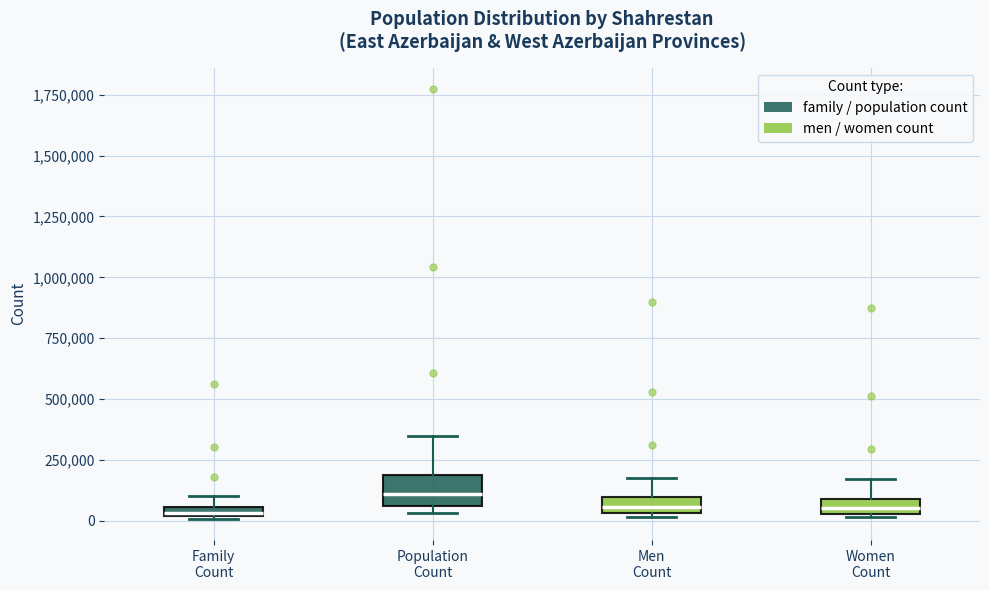

Where is the upper edge of the box for Family Count on the y-axis? The values are not printed on the chart, so give them approximately, as read against the axis.

50000